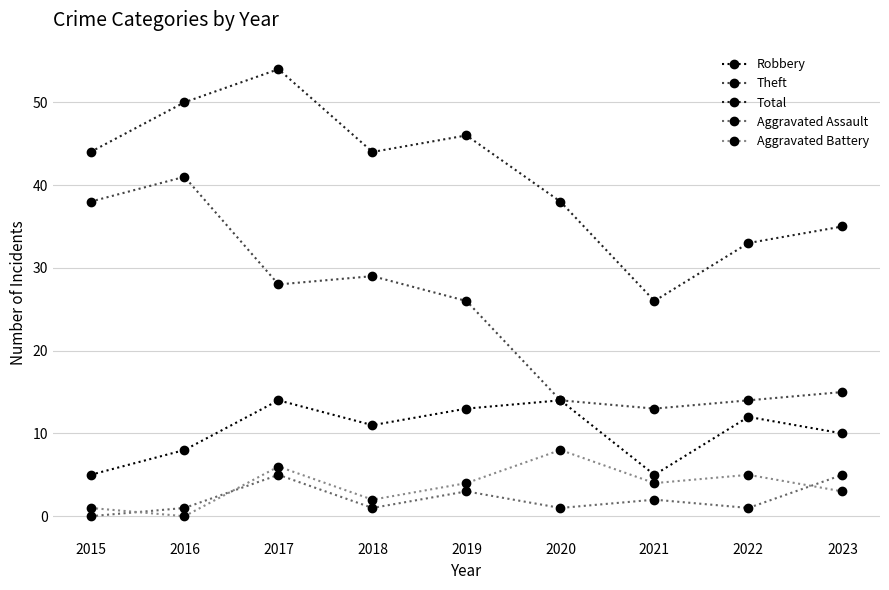

Is it true that Aggravated Battery equals 8 at 2020?

True